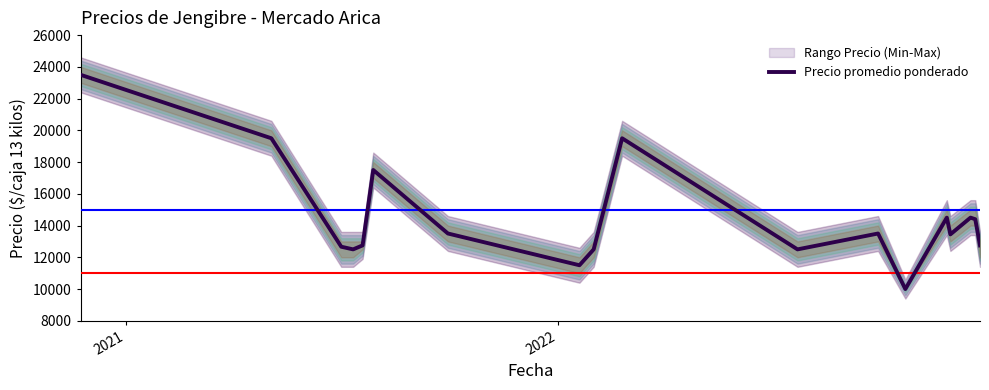

What is the minimum value for Precio promedio ponderado?

10000